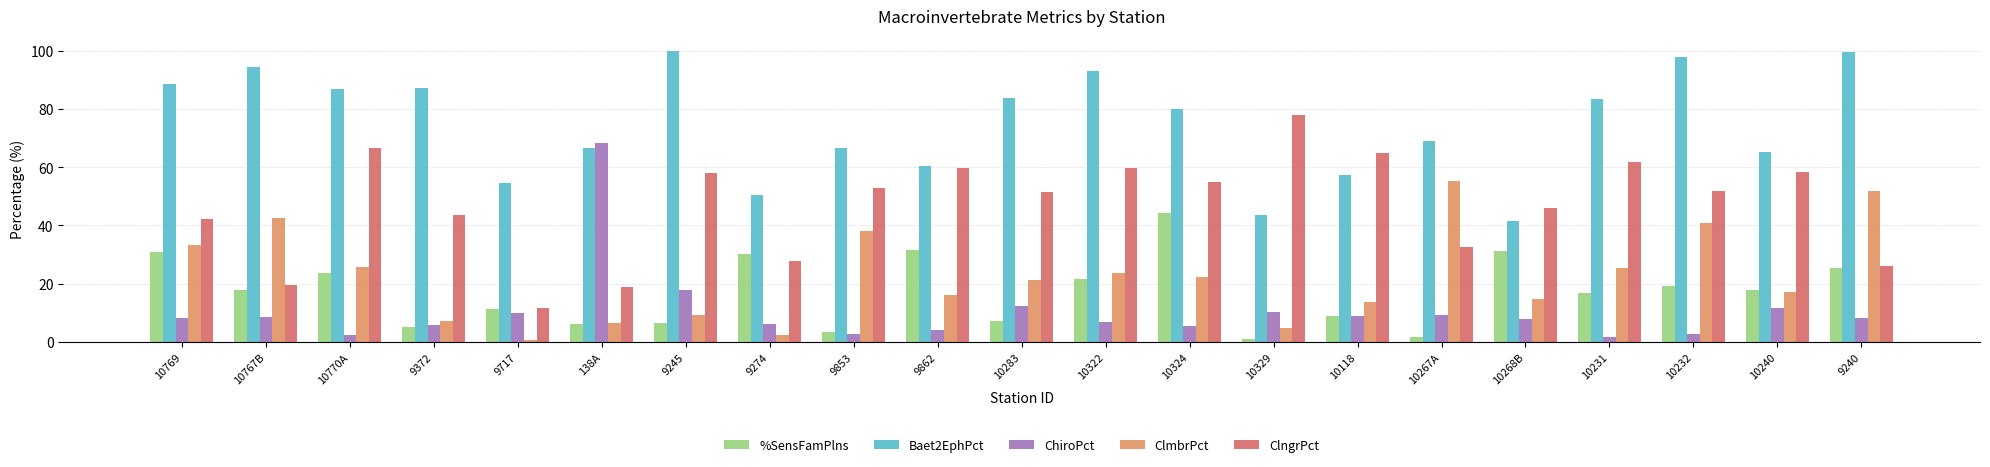

What is the label of the 3rd bar from the left?

10770A